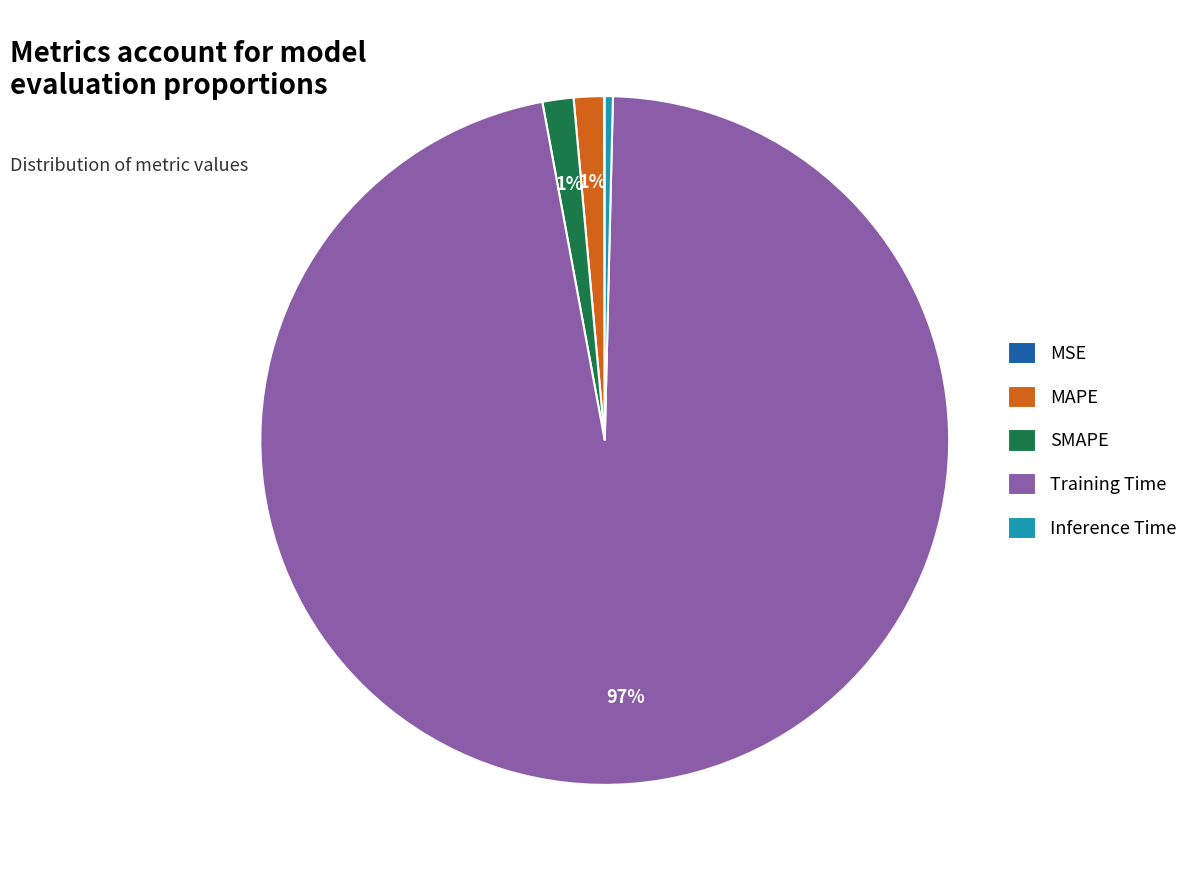

To the nearest percent, what is the average slice percentage?

20%